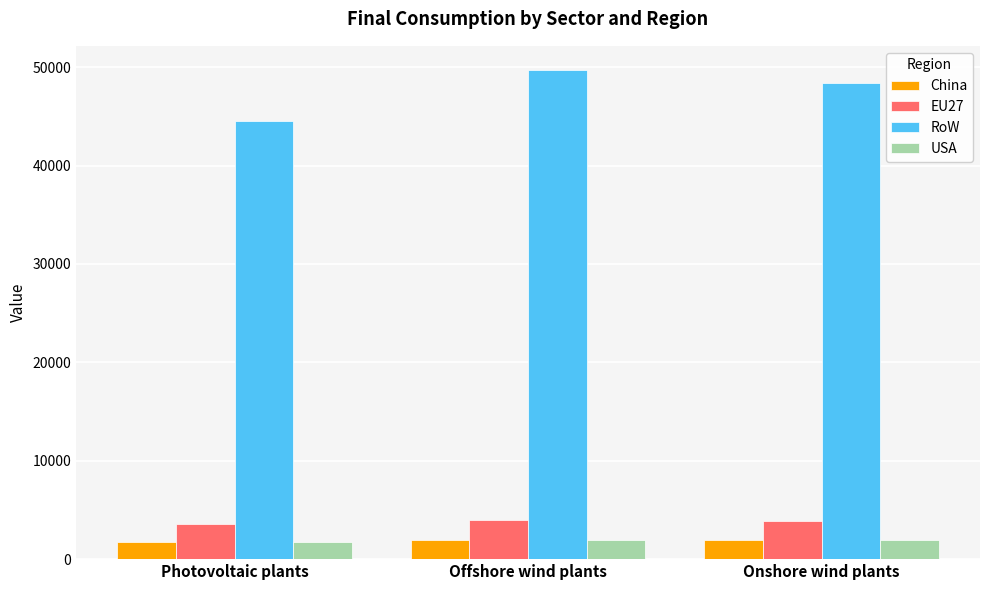

At how many categories does at least one series exceed 28398?

3